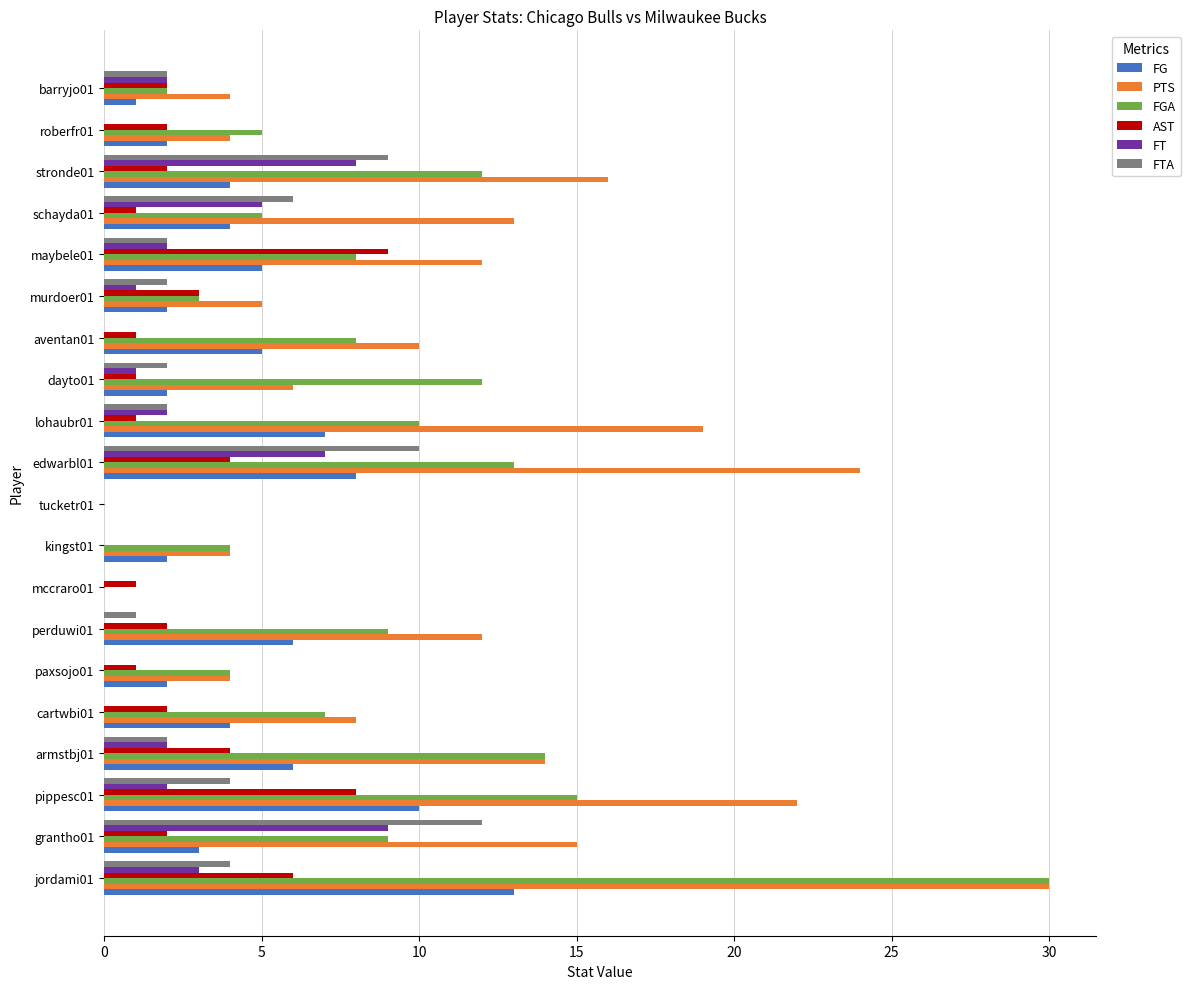

What is the highest value of the FGA series?

30